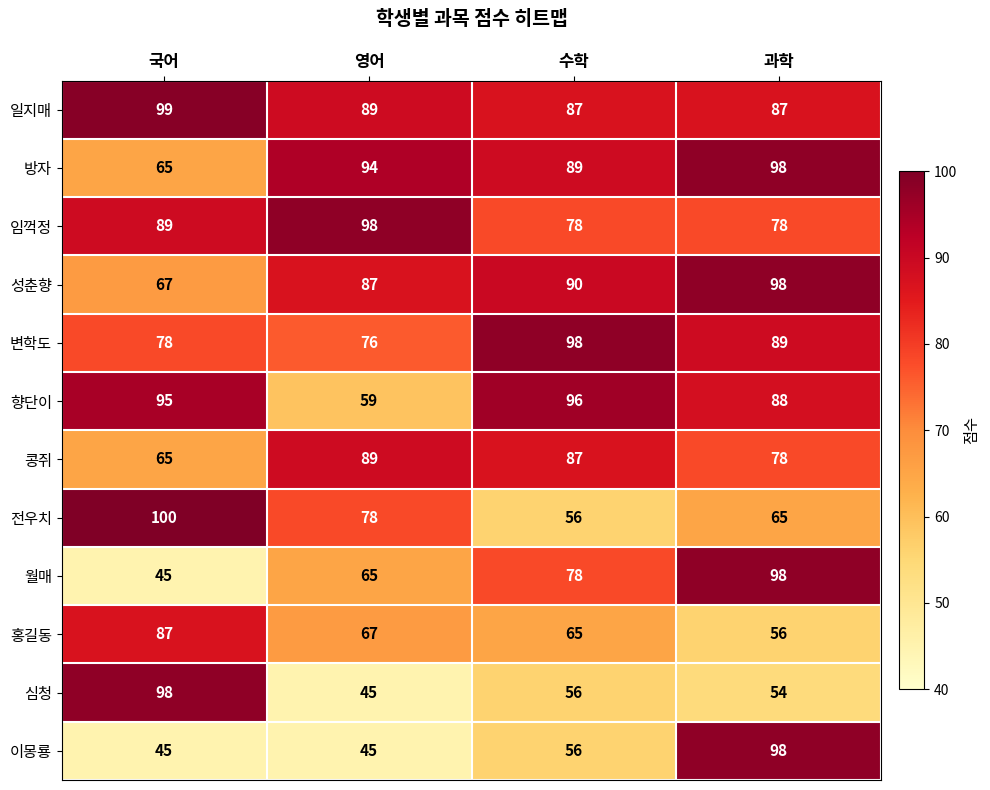

What is the total value across all series at 수학?

936